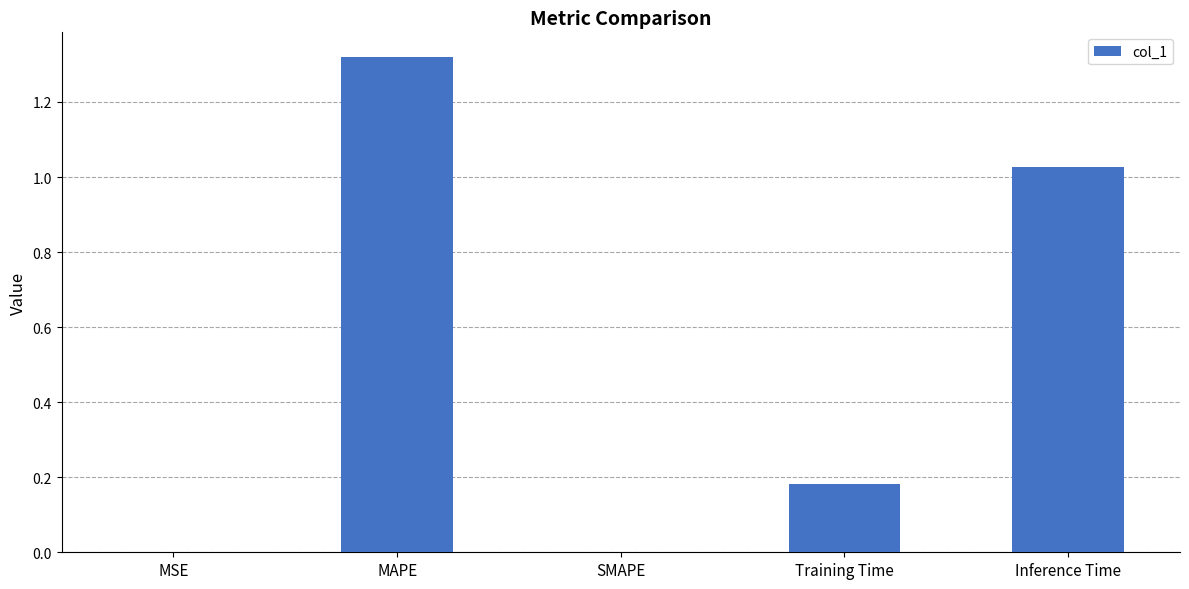

Which category has the highest value across all series?

MAPE